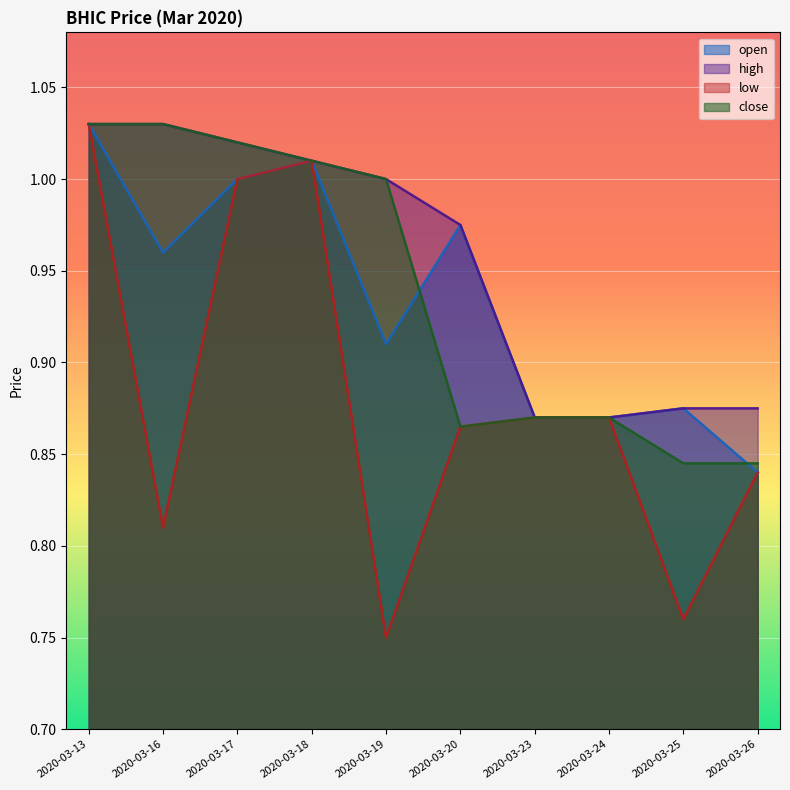

The close series shows 0.4 at 2020-03-17. True or false?

False